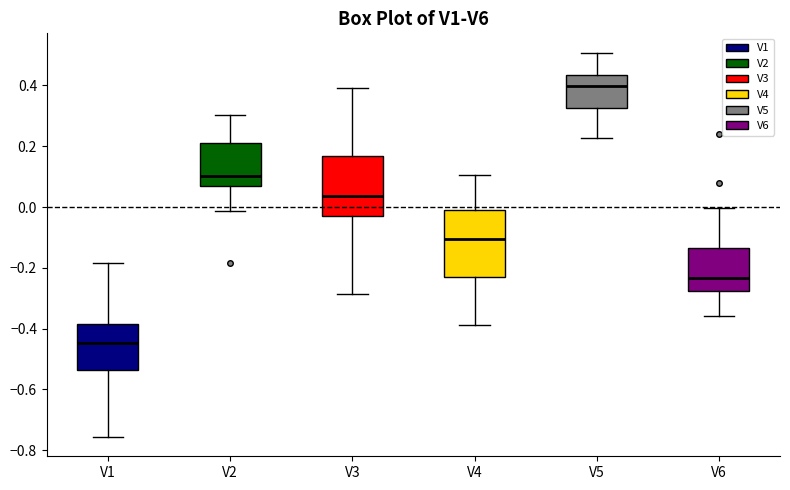

Comparing the boxes themselves (not the whiskers), which one is the tallest?

V4